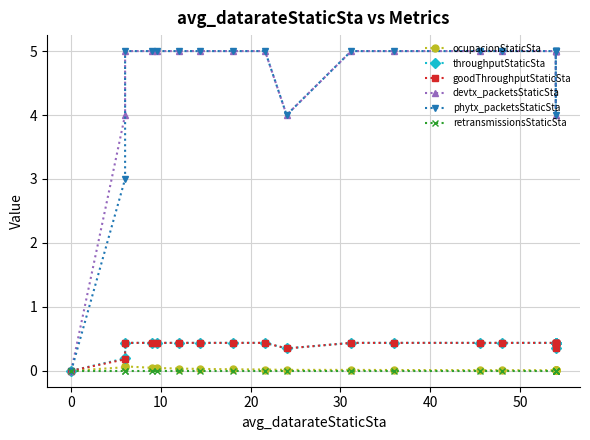

Which series has the largest total across all categories?

devtx_packetsStaticSta